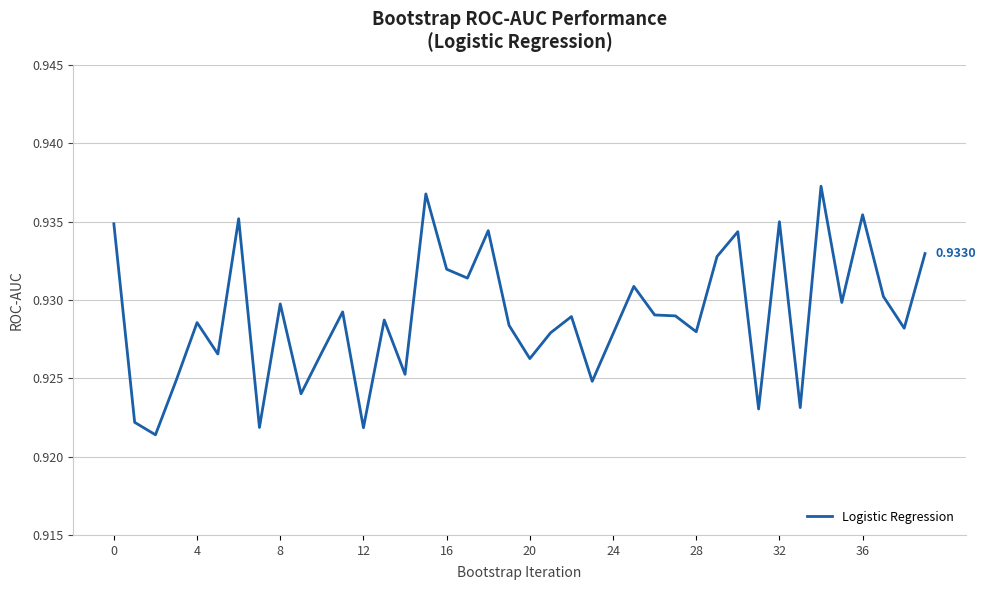

How many lines are shown in the chart?

1